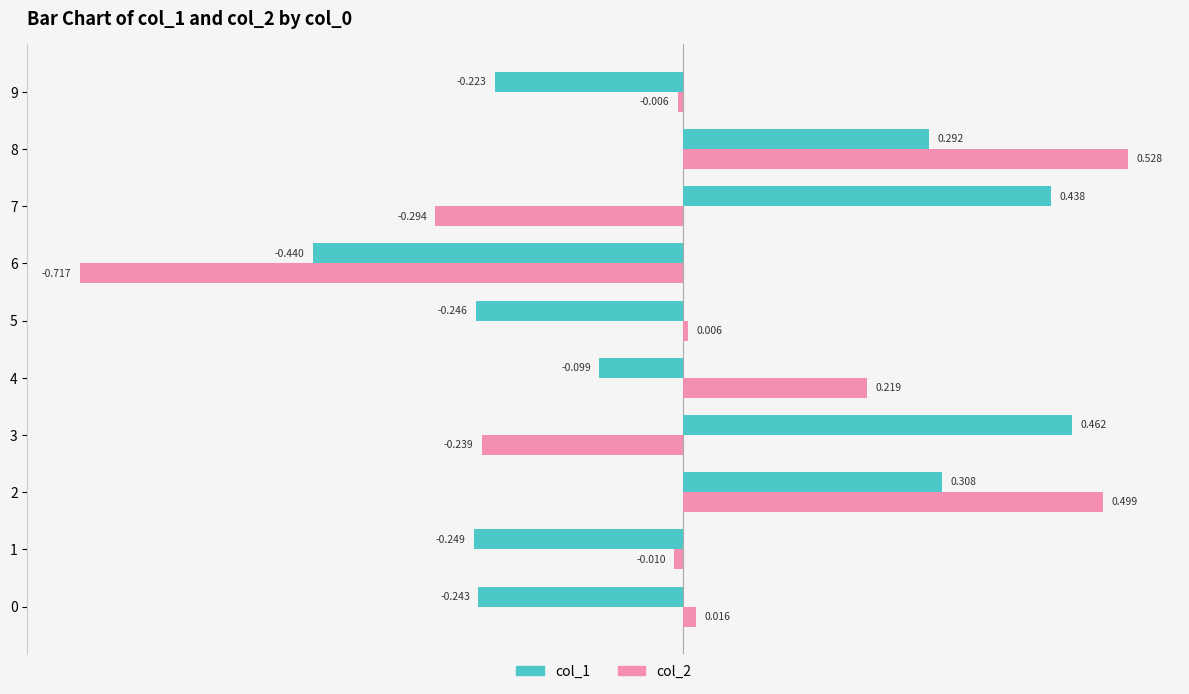

Is the value of col_1 at 1 greater than the value of col_2 at 6?

Yes